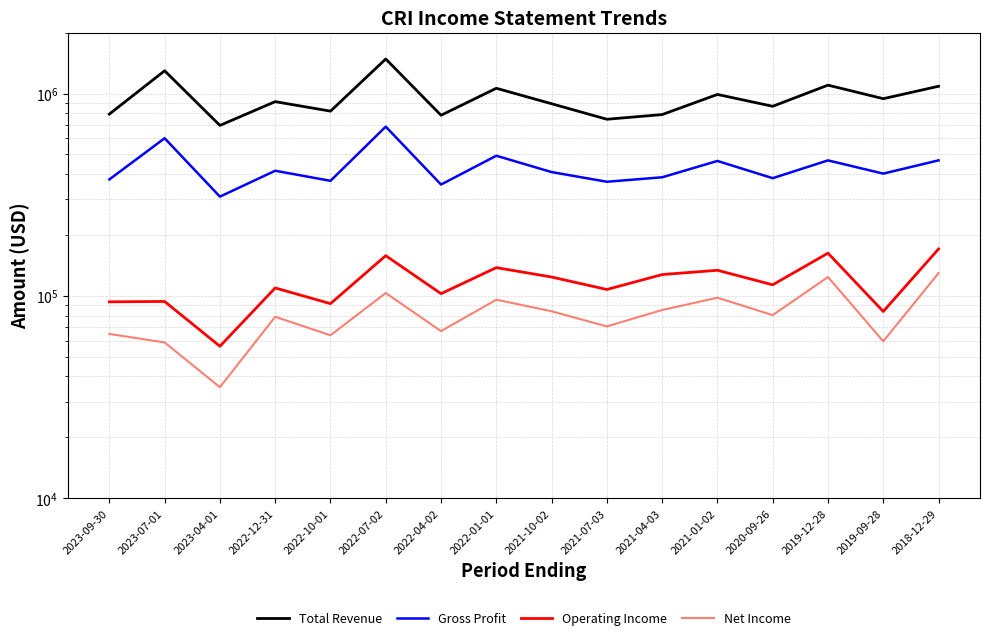

At which category does Total Revenue reach its first local valley?

2023-04-01